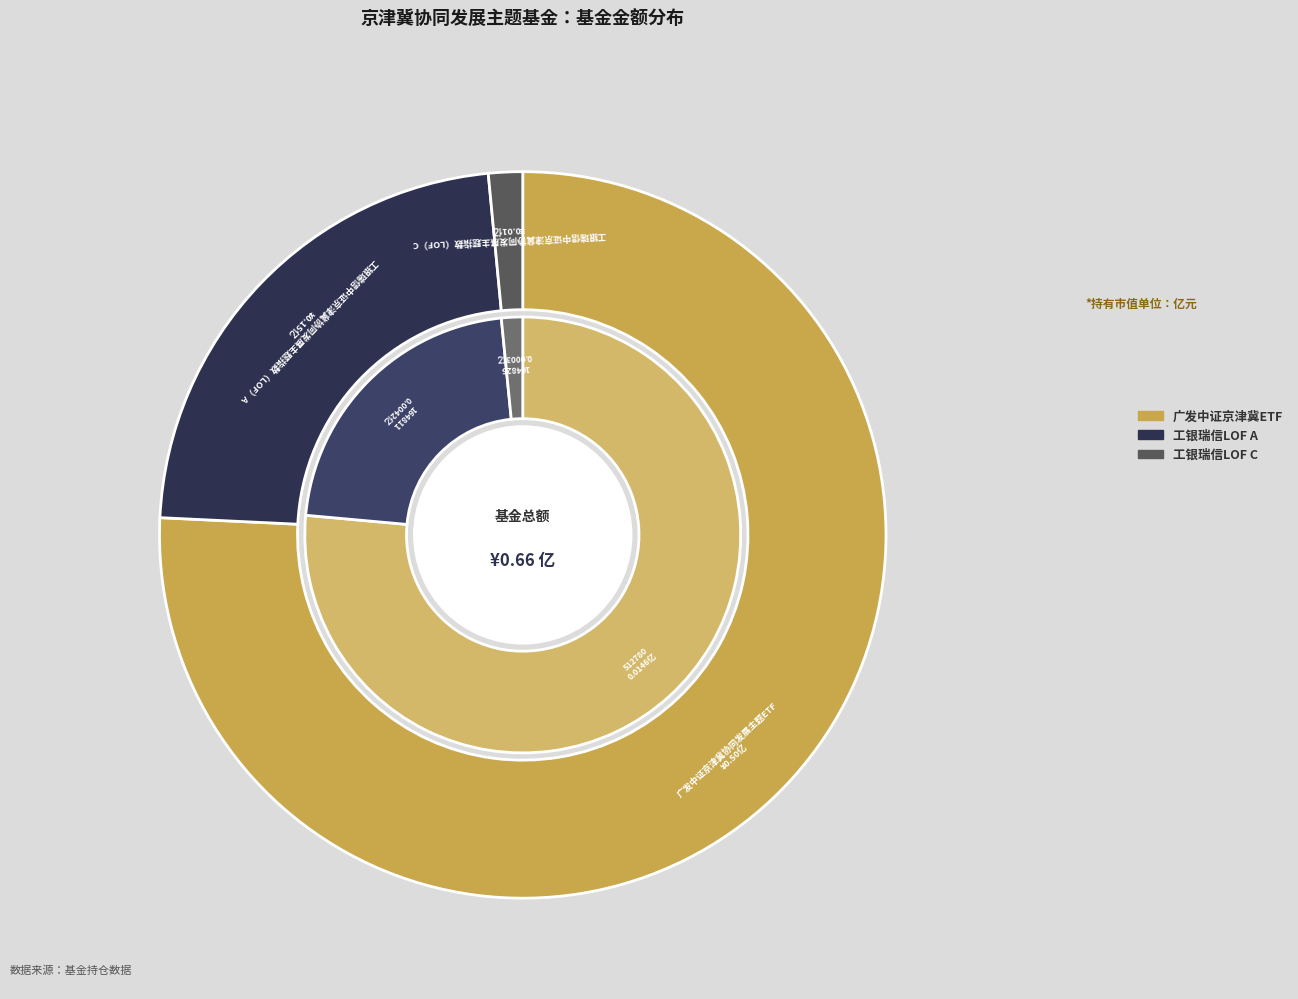

Between 工银瑞信中证京津冀协同发展主题指数（LOF）C and 广发中证京津冀协同发展主题ETF, which is larger?

广发中证京津冀协同发展主题ETF